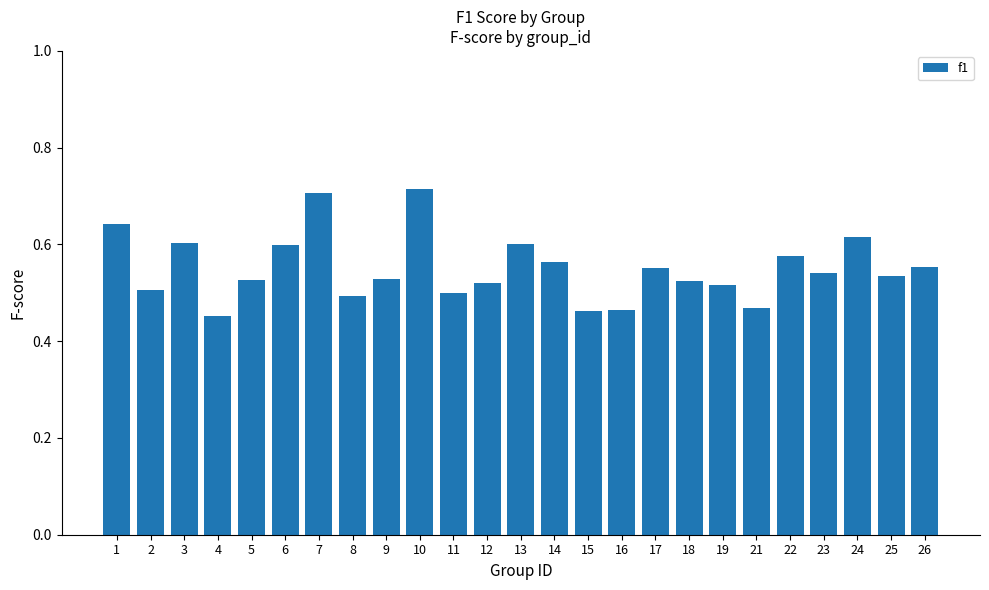

Count the number of data series in this chart.

1